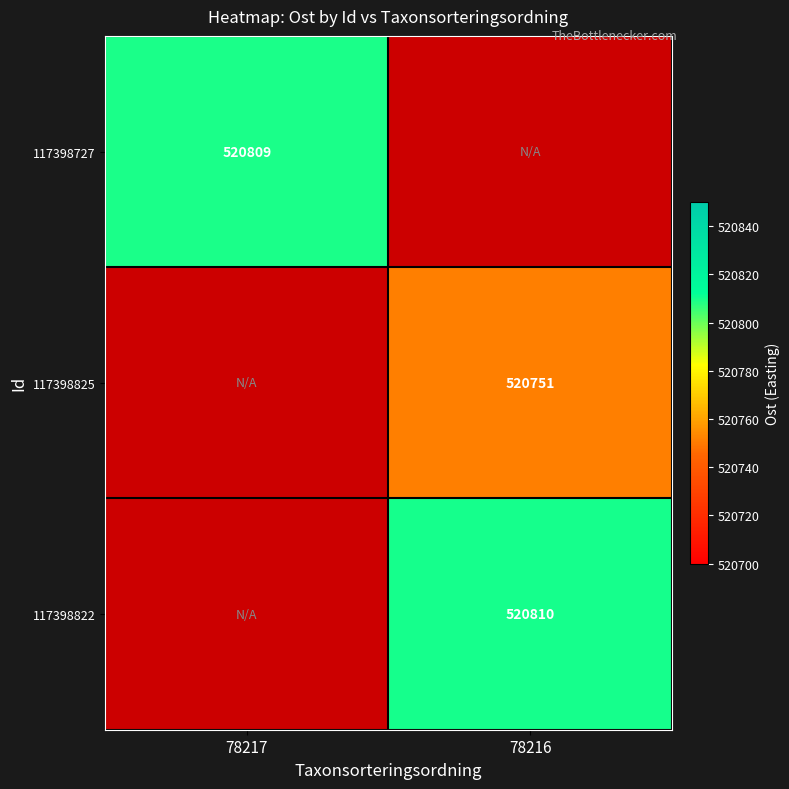

Is the value of 117398822 at 78216 greater than the value of 117398727 at 78217?

Yes